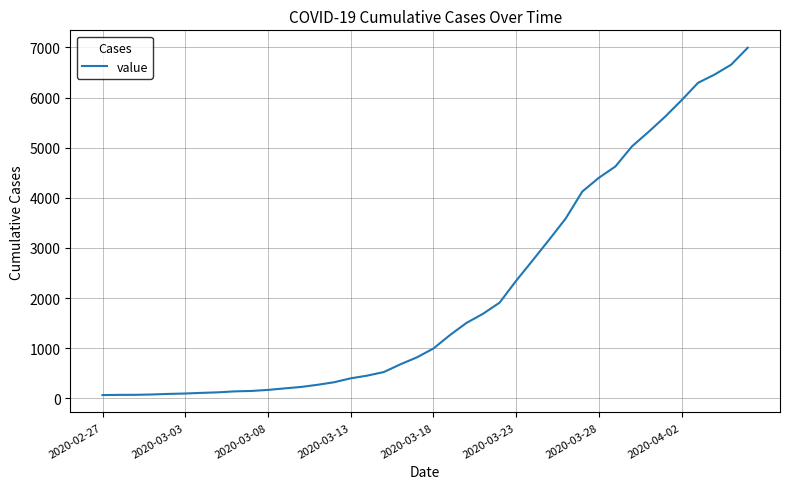

What is the difference between the maximum and minimum values?

6931